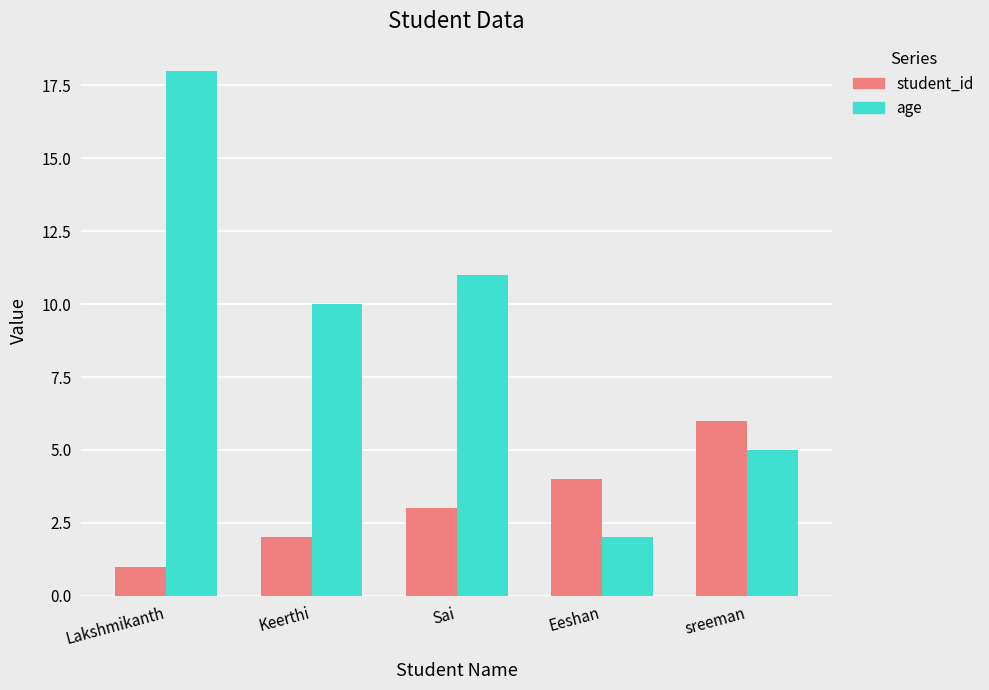

Between Keerthi and Eeshan, which series saw the biggest shift?

age